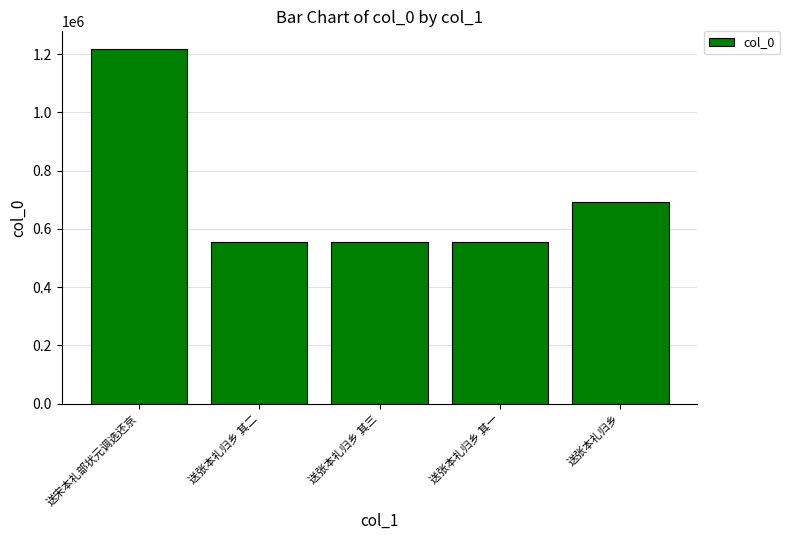

What is the minimum value shown in the chart?

555885